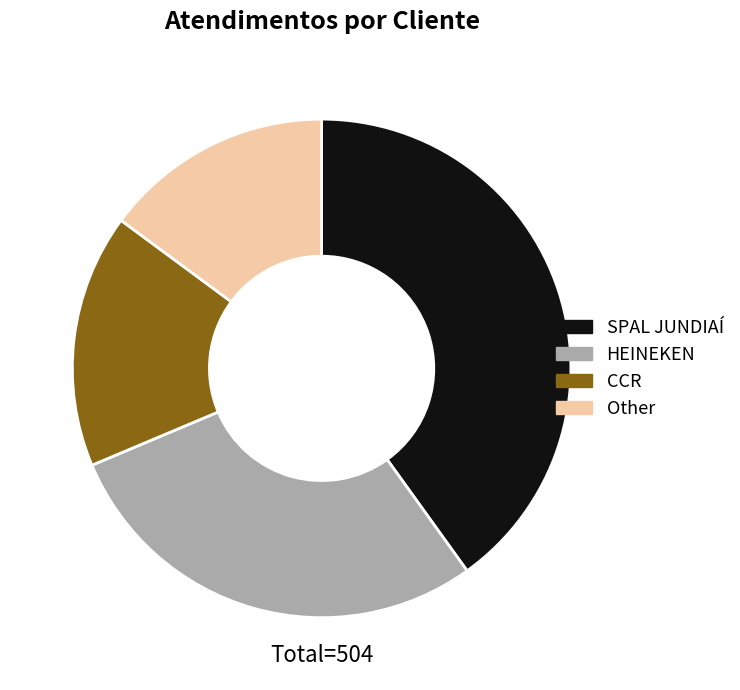

Is it true that CCR is 8% of the pie?

False